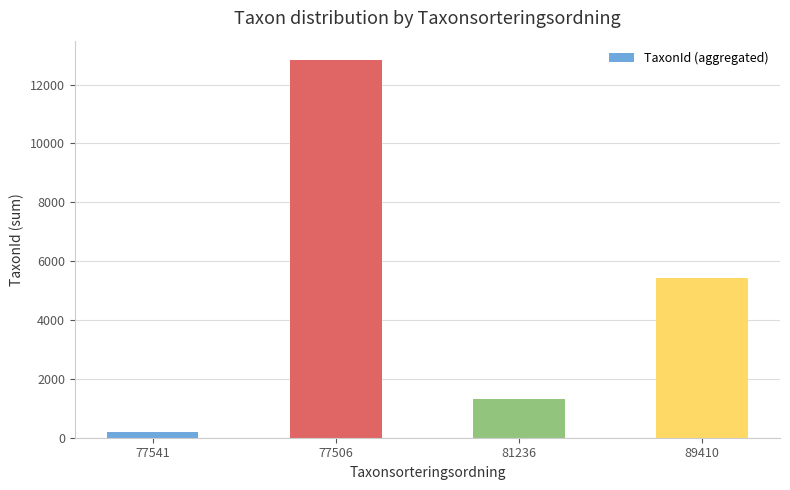

How many values are below 5432?

2